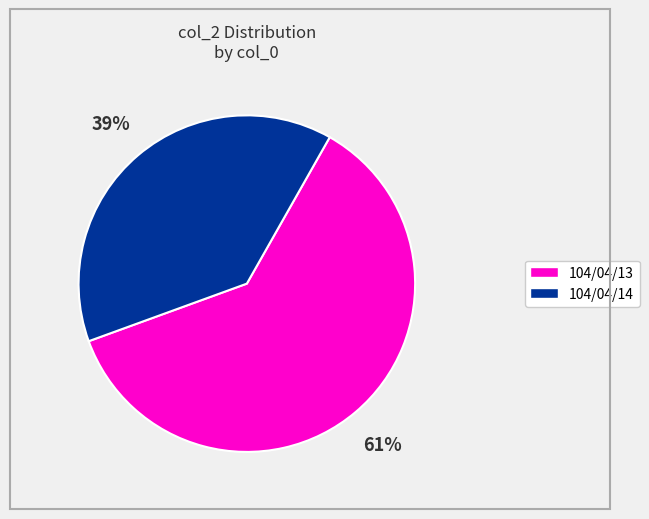

True or false: 104/04/13 accounts for 49% of the total.

False